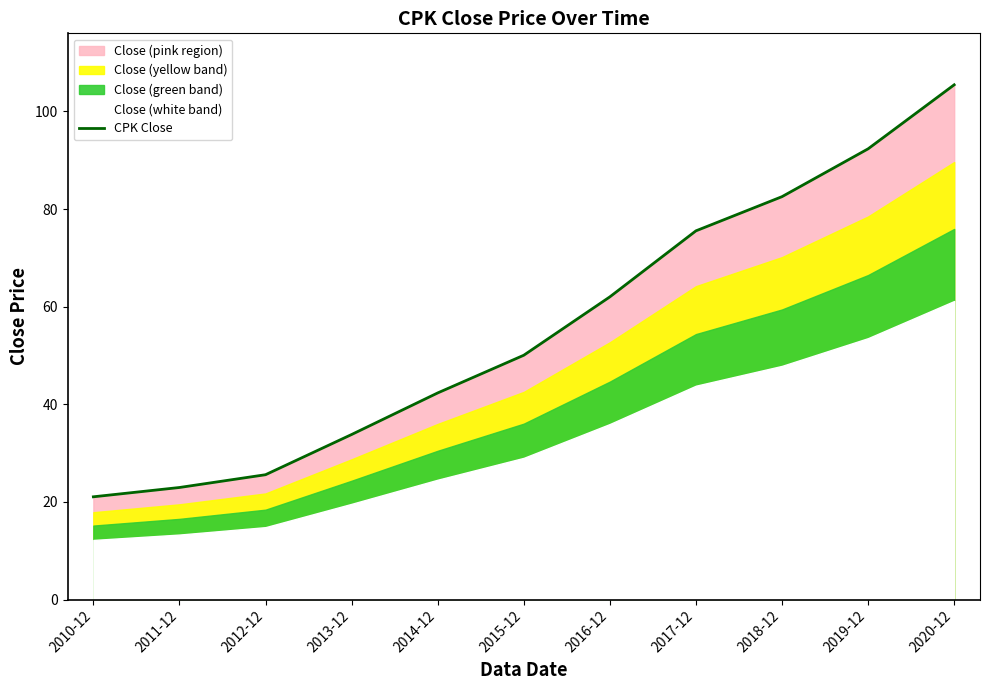

What is the average value?

55.8